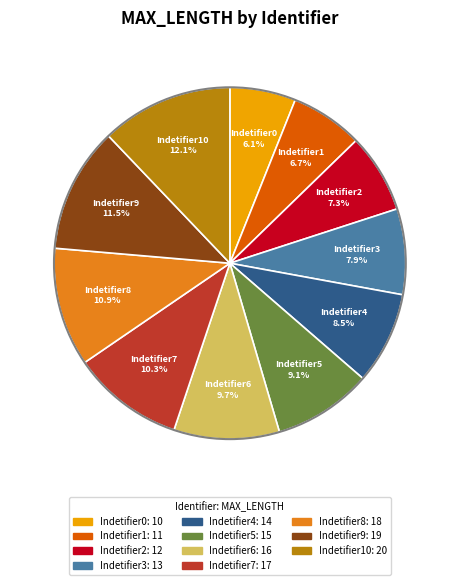

Does any single category account for the majority?

No